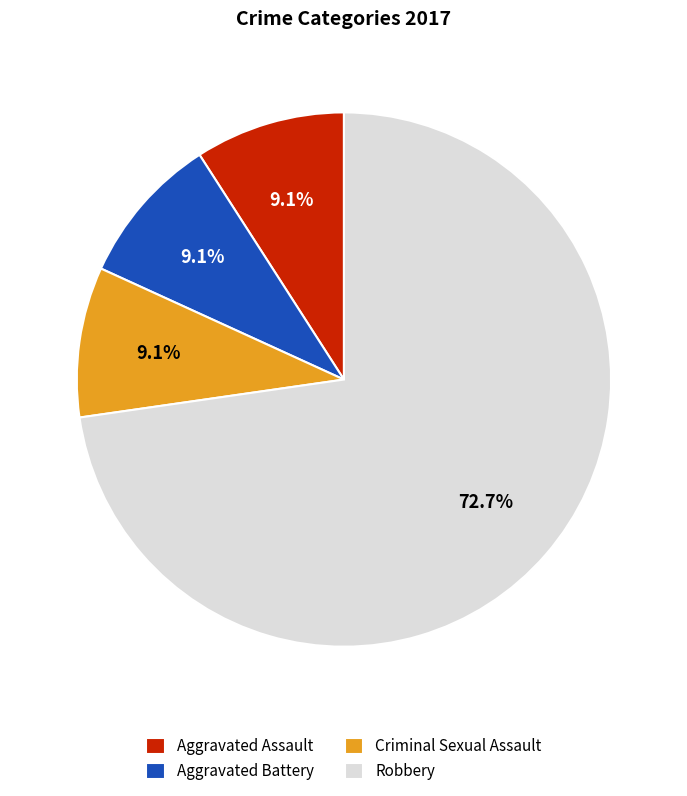

Count the number of slices in the pie.

4